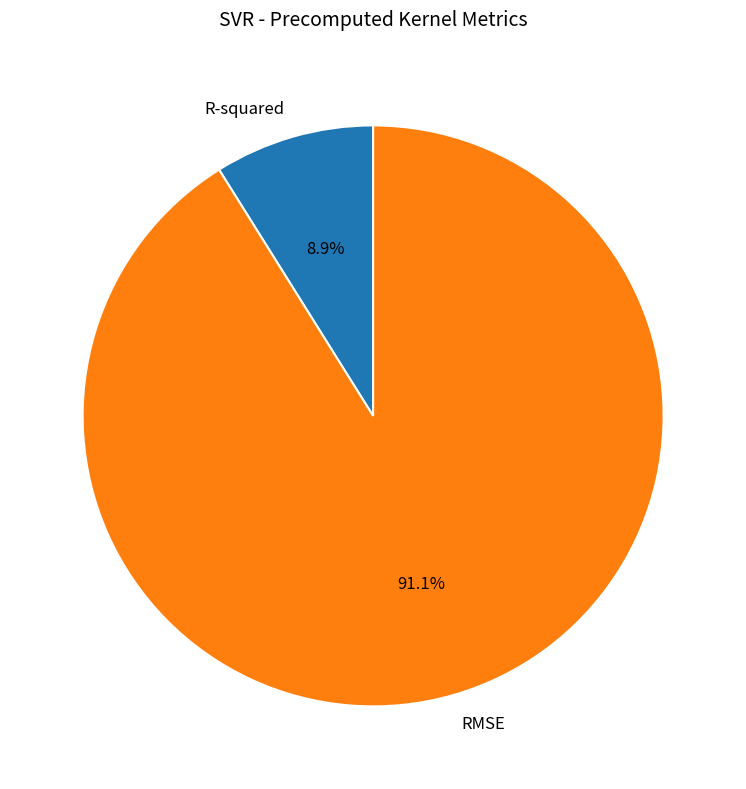

Combined, what portion of the pie is RMSE and R-squared?

100.0%